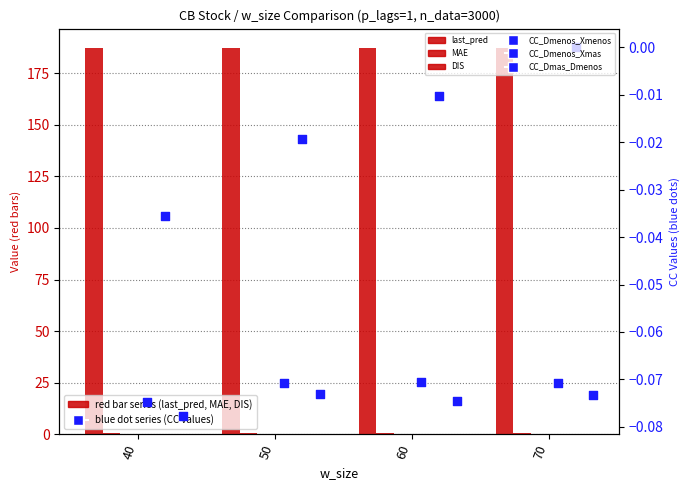

What are all the series names shown in the legend?

last_pred, MAE, DIS, CC_Dmenos_Xmenos, CC_Dmenos_Xmas, CC_Dmas_Dmenos